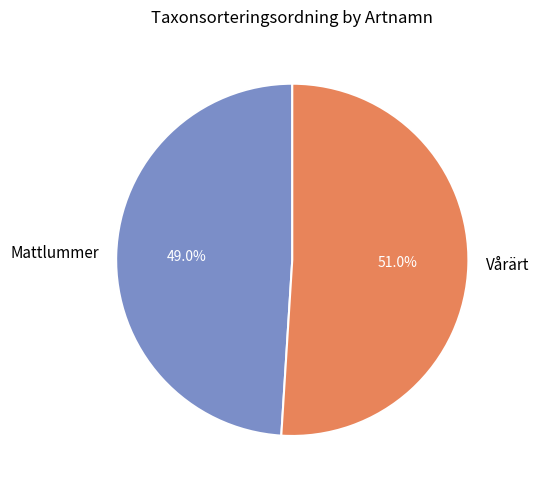

How much of the chart is everything except Mattlummer?

51.0%